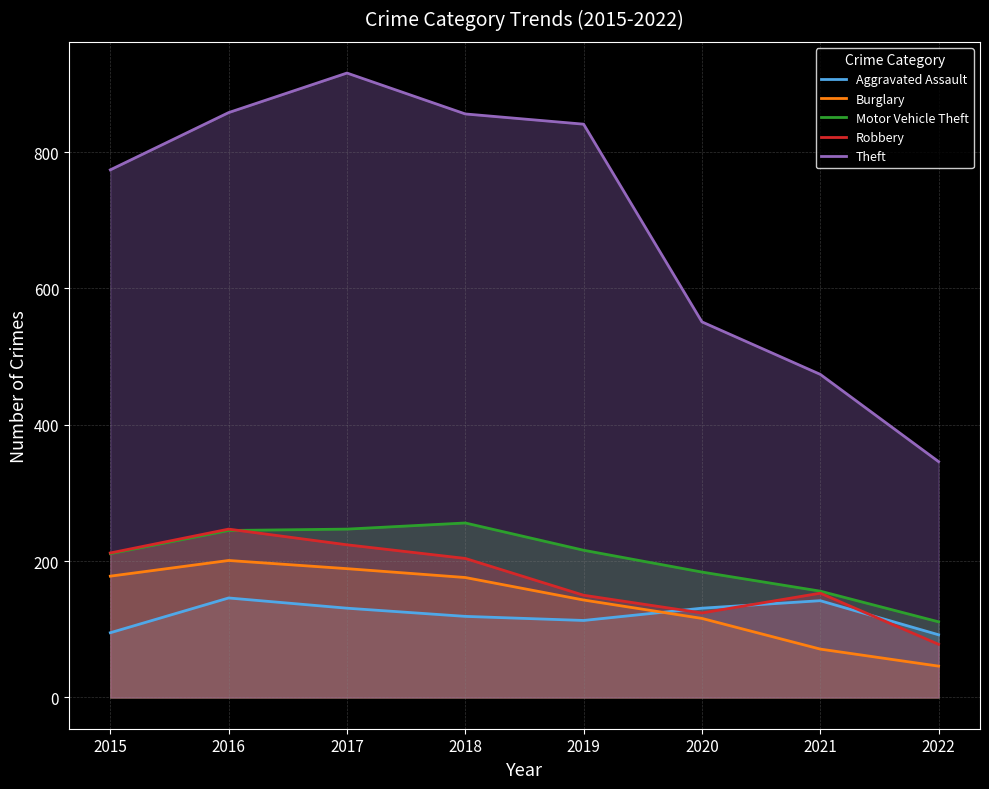

Which series has the largest total across all categories?

Theft